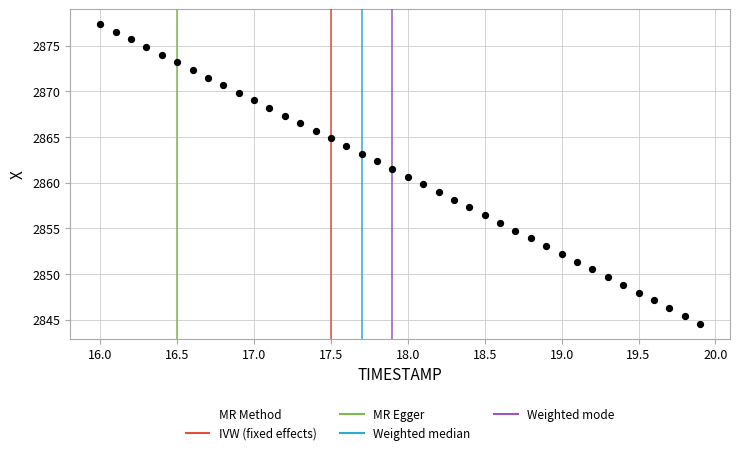

What is the range of X values (max minus min)?

3.9